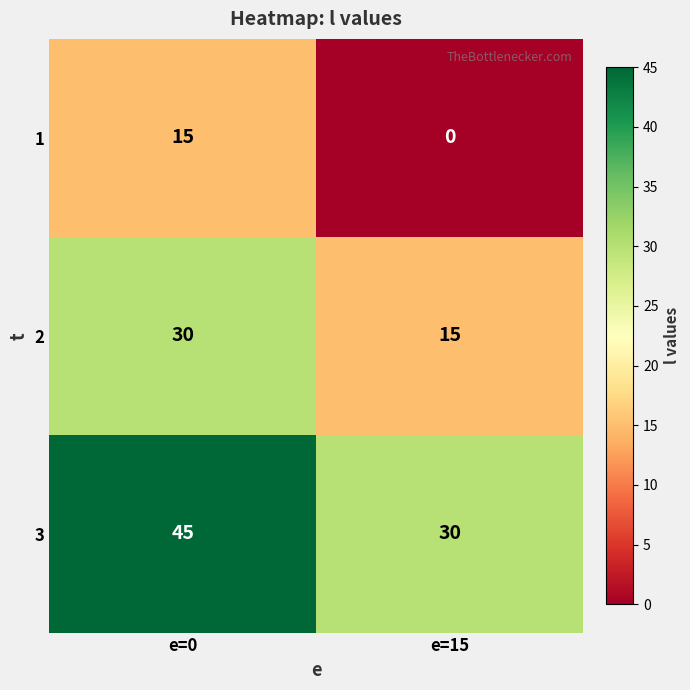

Reading right to left, what are all the values shown in this chart?

1: 0	15
2: 15	30
3: 30	45